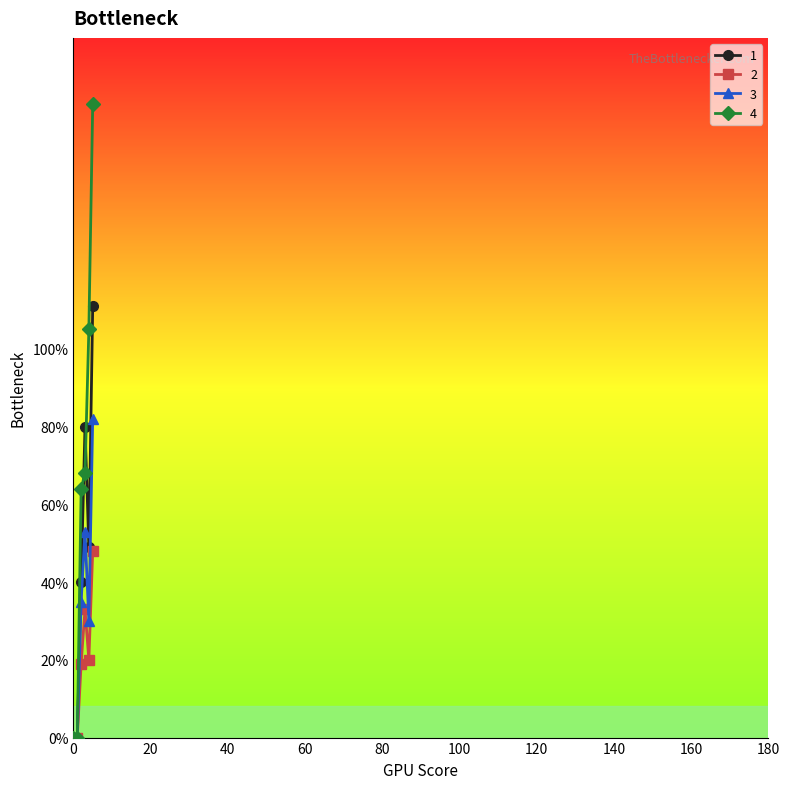

What is the value of the 4 point at the 3rd from the left?

64